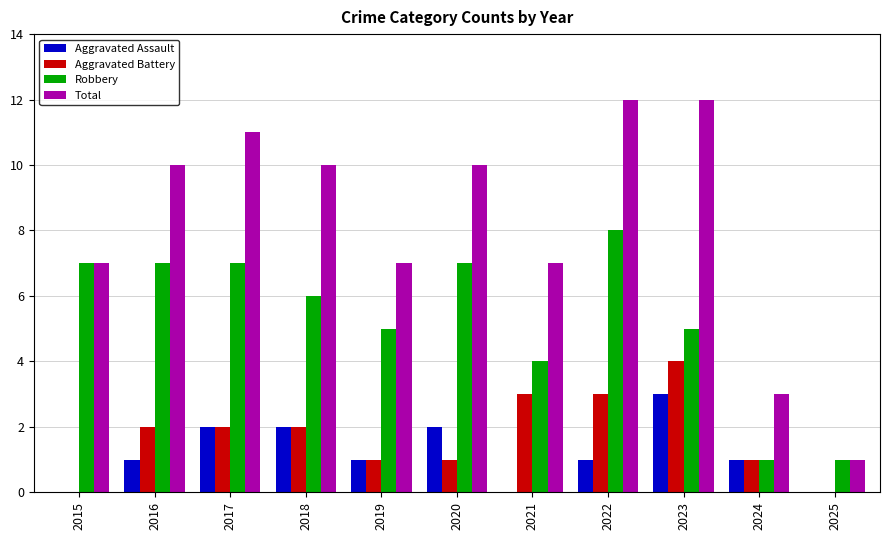

Are the bars grouped side by side (vs. stacked)?

Yes